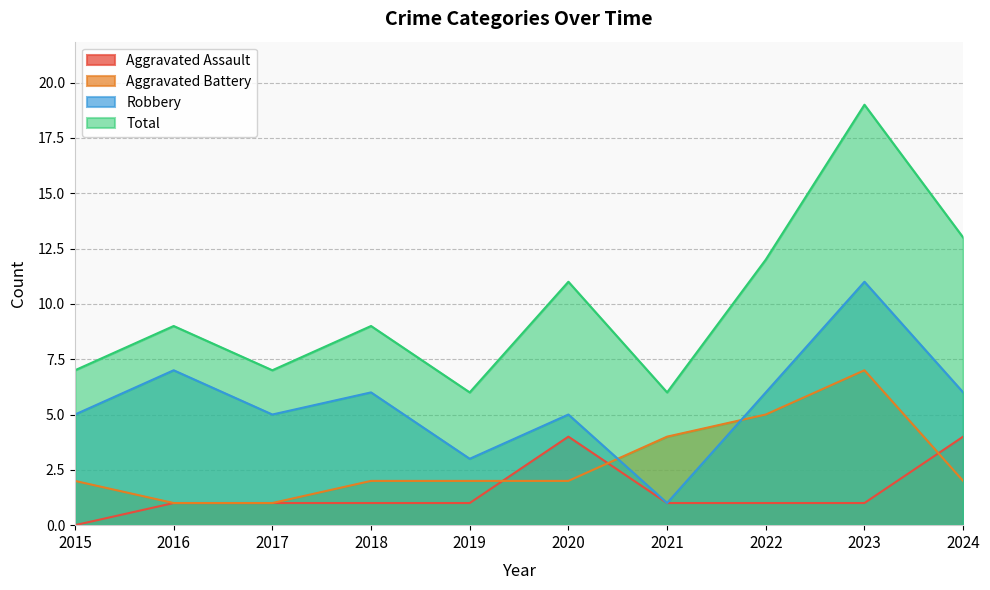

Where does the Aggravated Assault series first go above 1?

2020